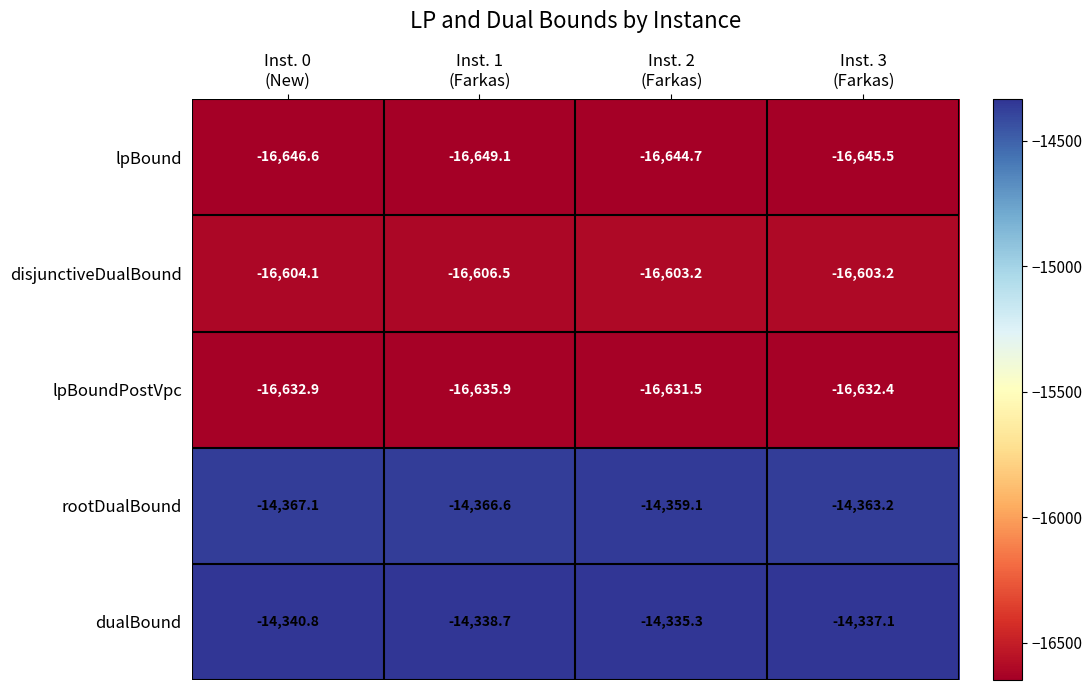

Which series has the largest range (max minus min)?

rootDualBound